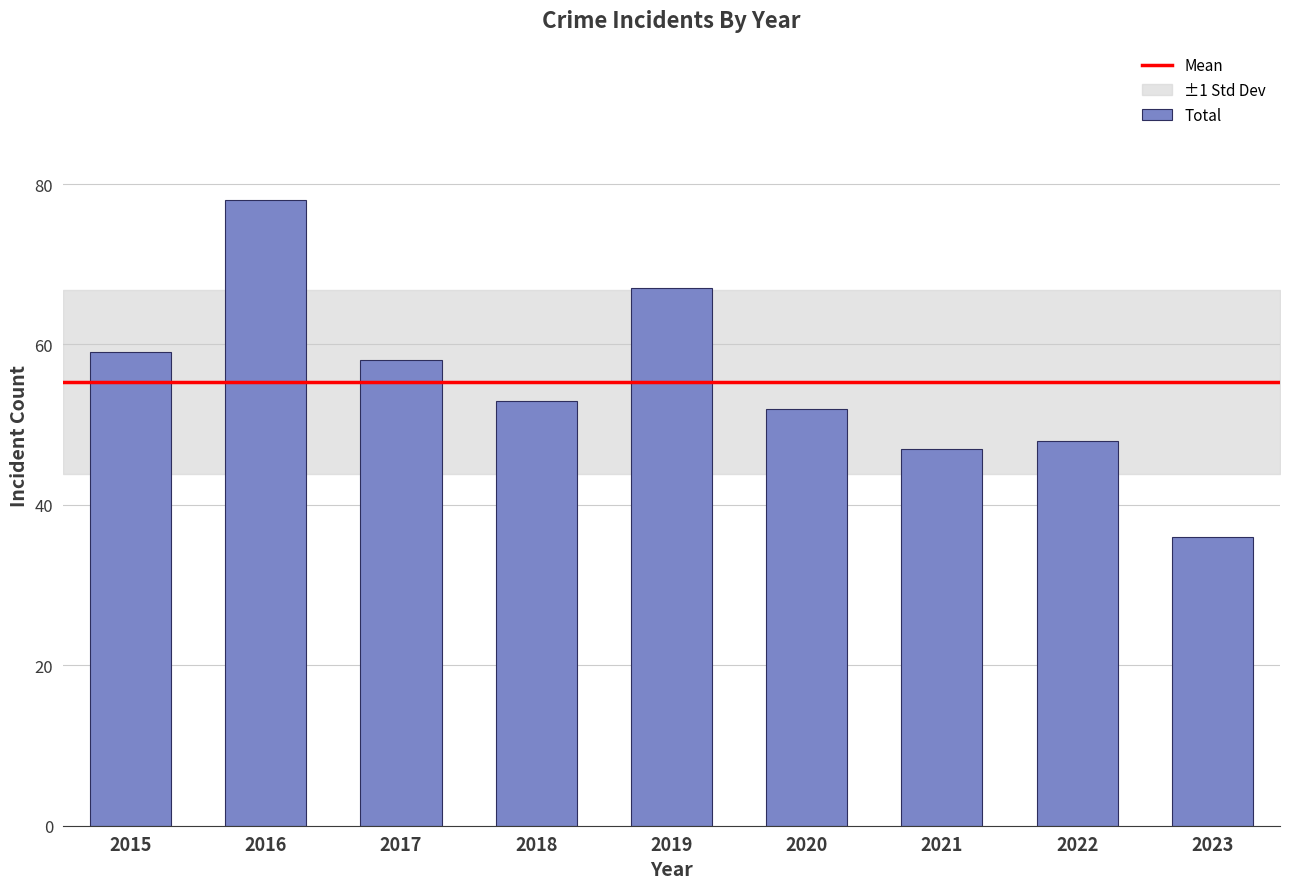

Rank the categories by value from highest to lowest.

2016, 2019, 2015, 2017, 2018, 2020, 2022, 2021, 2023